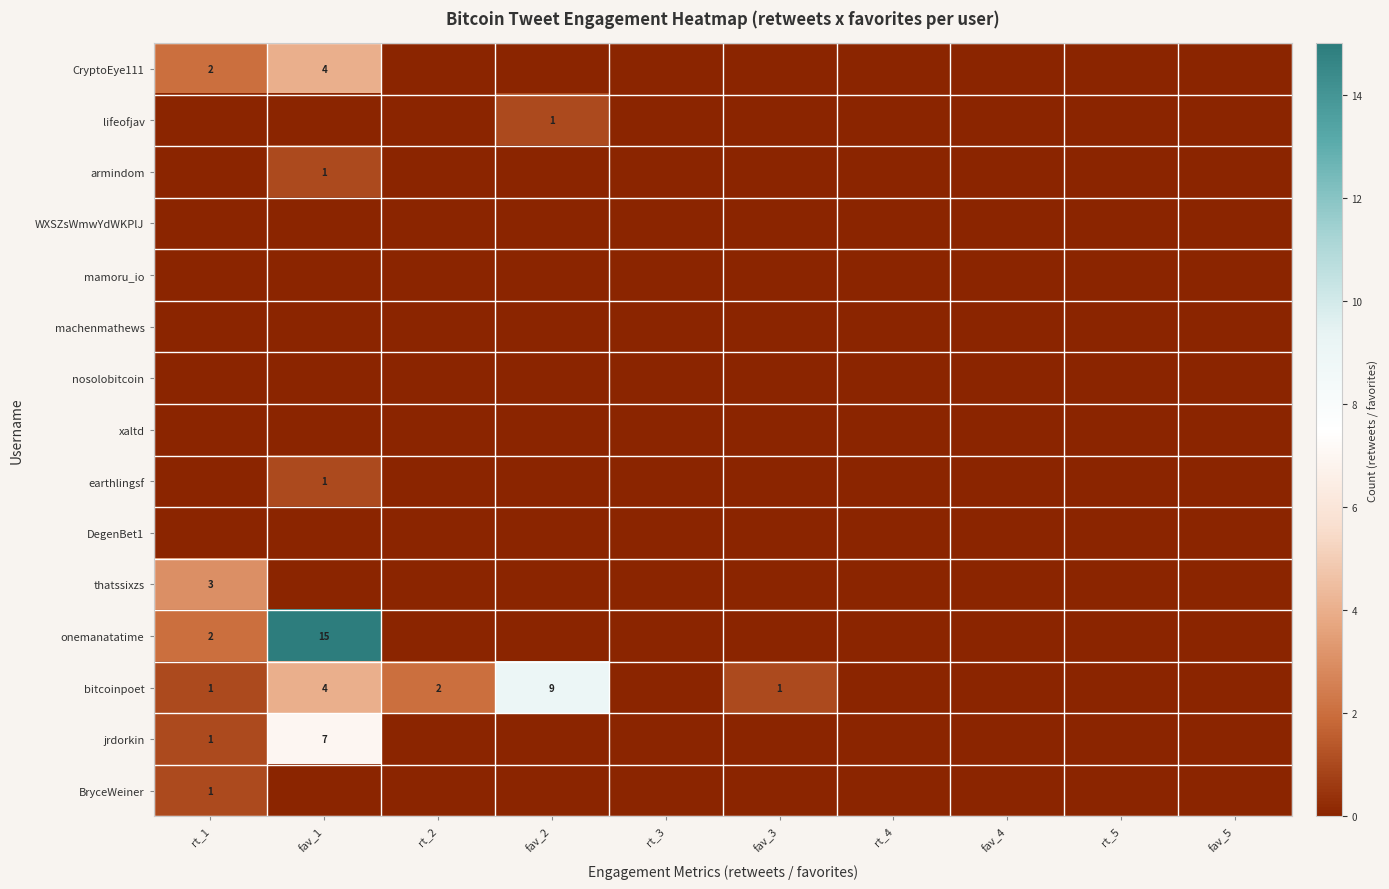

Which series has the widest spread of values?

onemanatatime